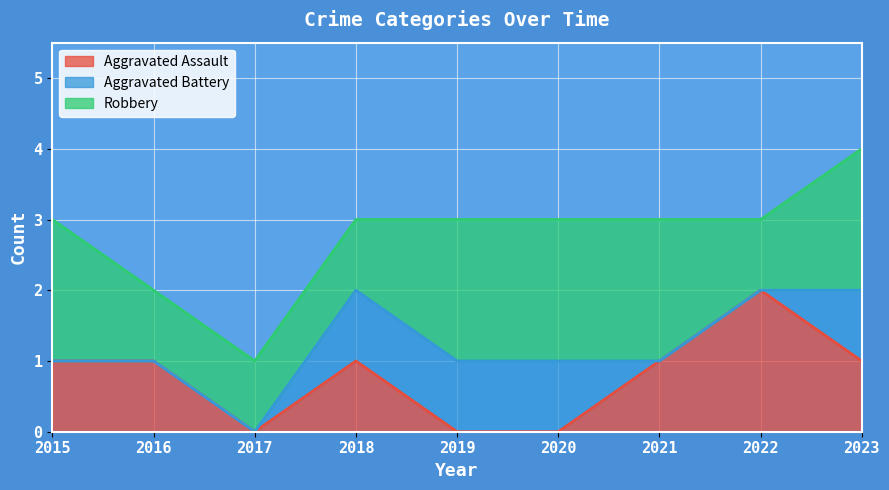

At which label does Aggravated Assault reach its peak?

2022